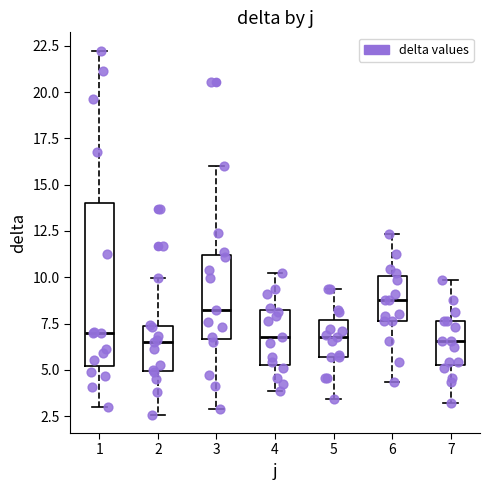

Comparing the boxes themselves (not the whiskers), which one is the tallest?

1